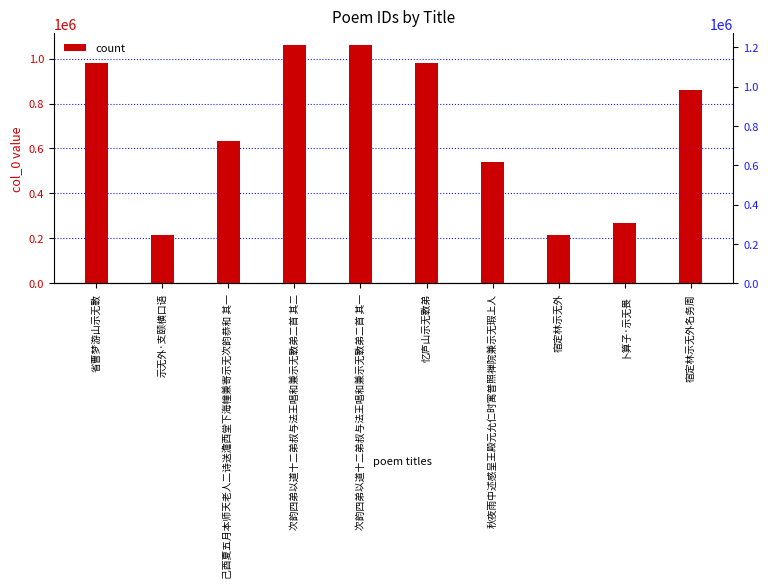

List the labels in order of value, smallest first.

宿定林示无外, 示无外·支颐横口语, 卜算子·示无畏, 秋夜雨中述感呈王殿元允仁时寓普照禅院兼示无瑕上人, 己酉夏五月本师天老人二诗送澹西堂下海幢兼寄示无次韵恭和 其一, 宿定林示无外名务周, 省曹梦游山示无斁, 忆庐山示无斁弟, 次韵四弟以道十二弟叔与法王唱和兼示无斁弟二首 其一, 次韵四弟以道十二弟叔与法王唱和兼示无斁弟二首 其二